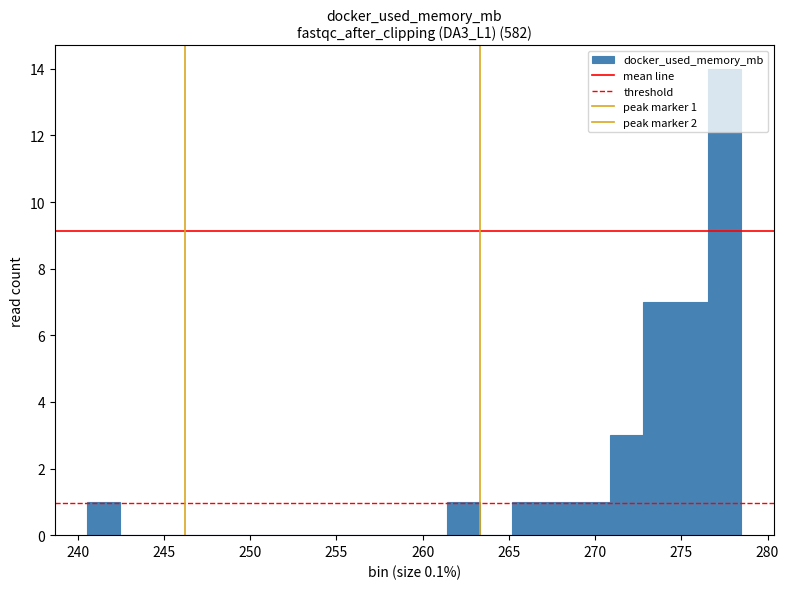

Around what value on the x-axis is the tallest bar? Give the approximate position of its centre, as read against the axis.

277.5